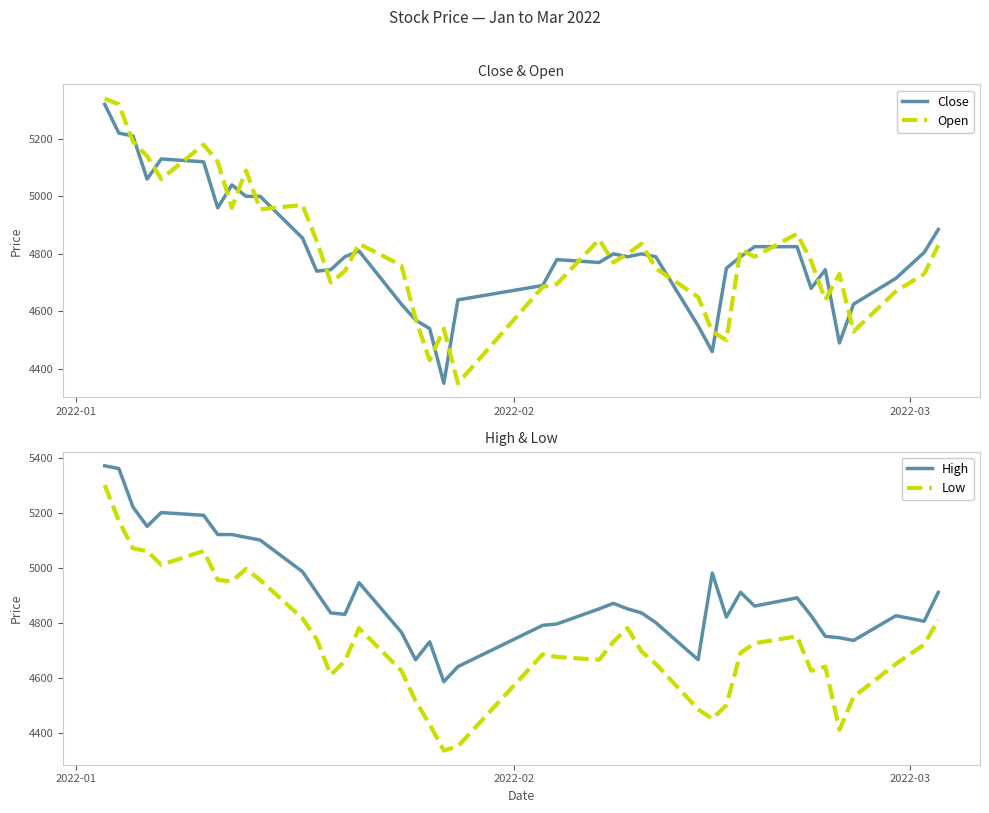

Does the chart have visible grid lines?

No